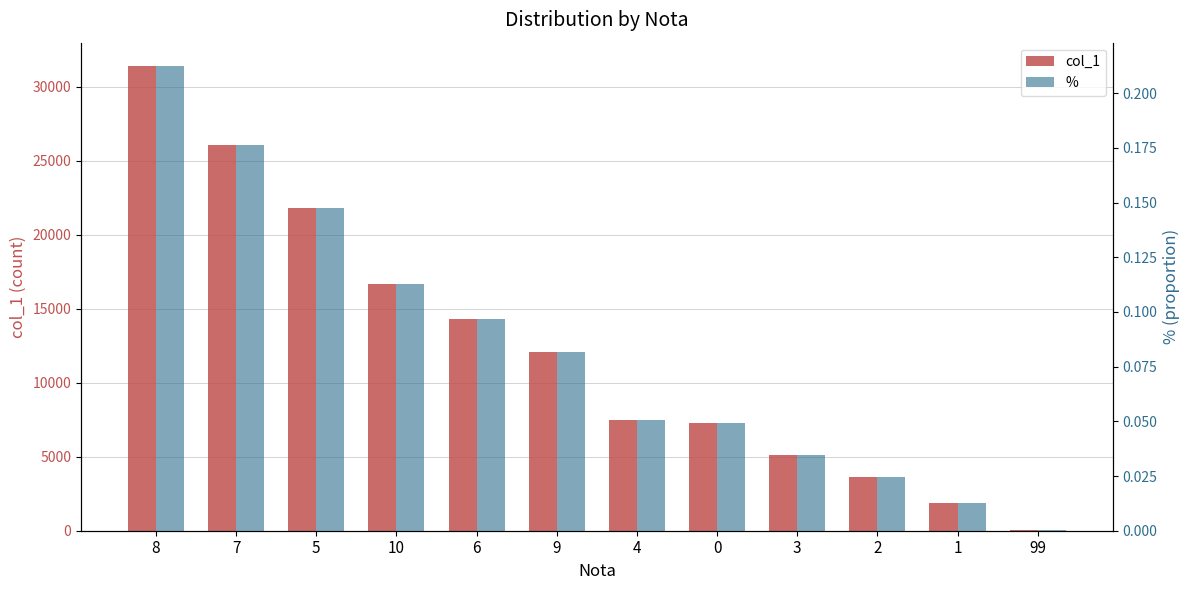

What is the total value across all series at 6?

14279.1